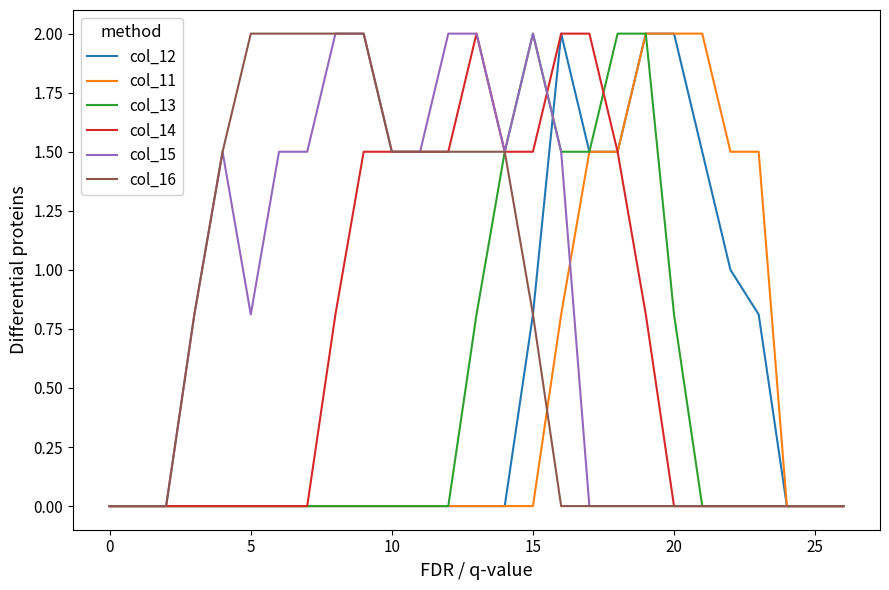

What is the difference between the maximum and second lowest values in the col_16 series?

2.0